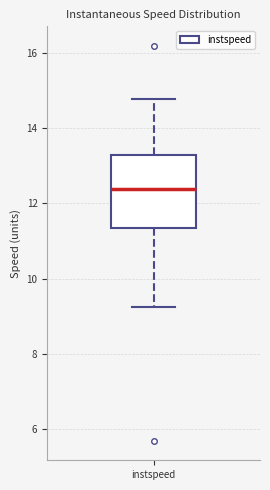

Where does the median line of the box for instspeed sit on the y-axis? The values are not printed on the chart, so give them approximately, as read against the axis.

12.4